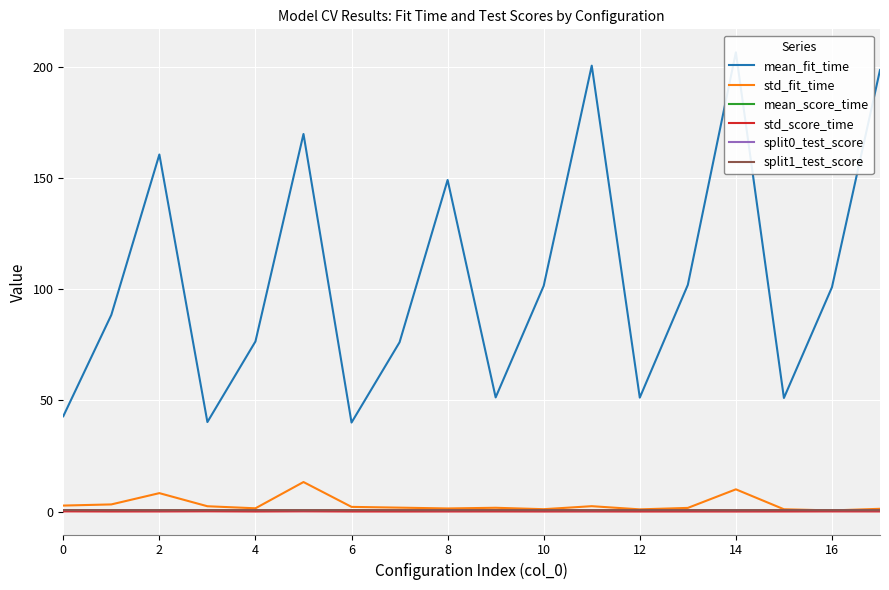

What is the lowest value of the split1_test_score series?

0.6